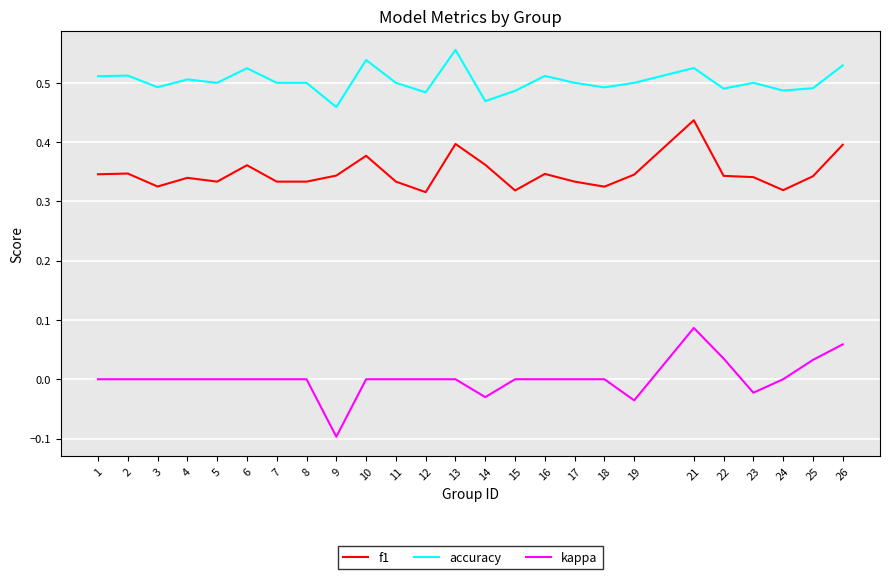

Is this an area chart (filled region under the line)?

No